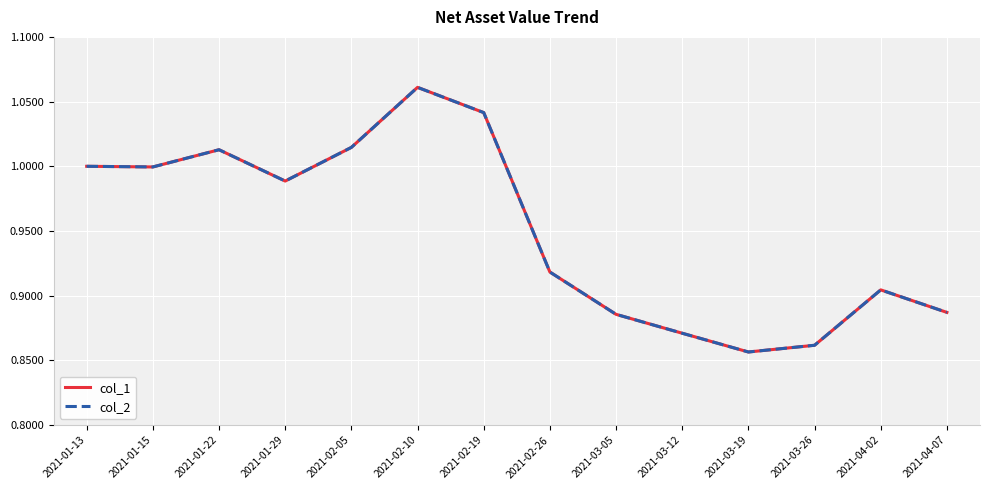

The value of col_1 at 2021-04-02 is 0.5. True or false?

False